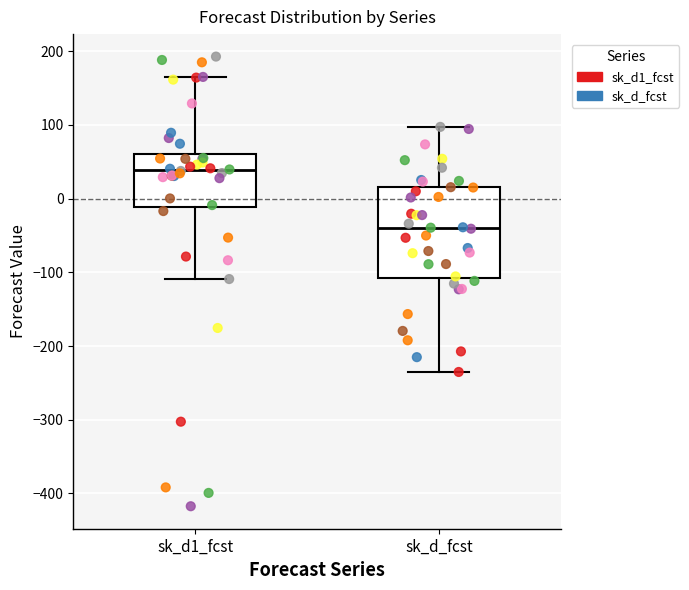

Where is the upper edge of the box for sk_d1_fcst on the y-axis? The values are not printed on the chart, so give them approximately, as read against the axis.

60